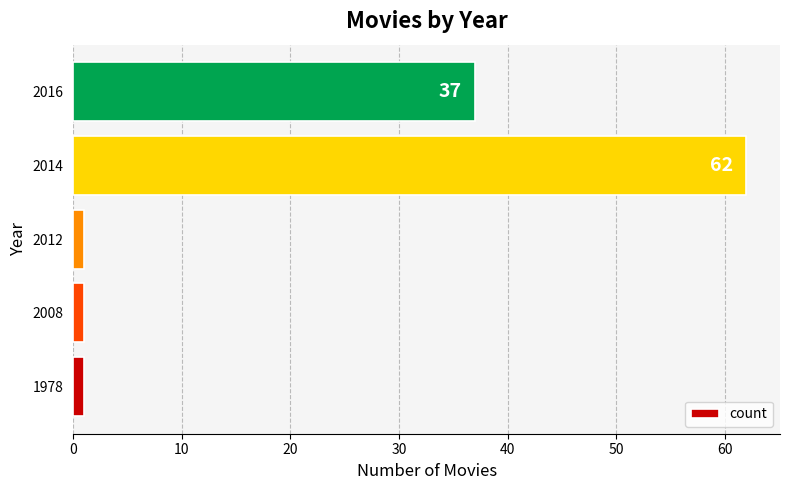

Which category has the highest value across all series?

2014